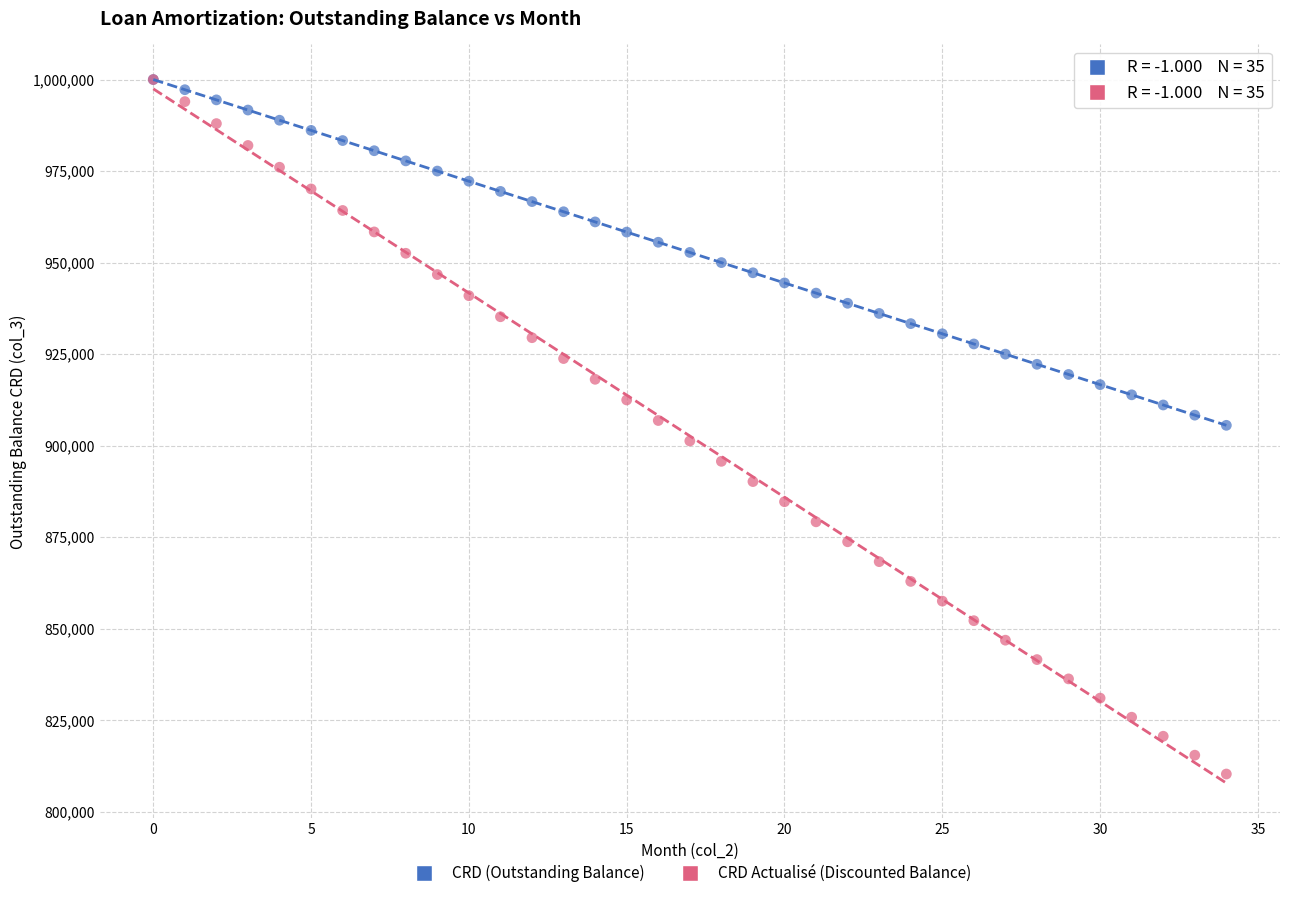

What are all the series names shown in the legend?

CRD (Outstanding Balance), CRD Actualisé (Discounted Balance)